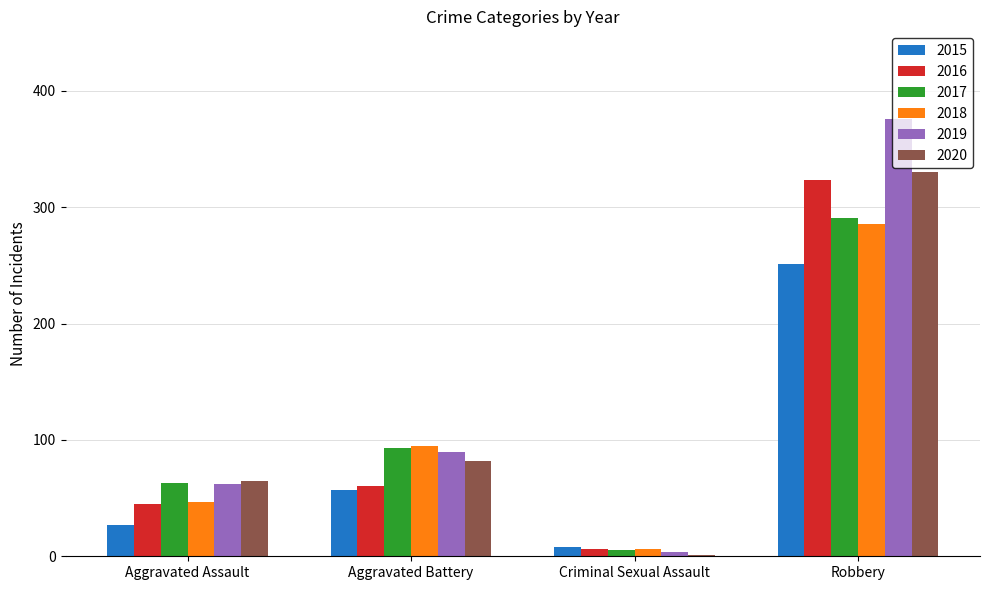

Does the chart contain stacked bars?

No